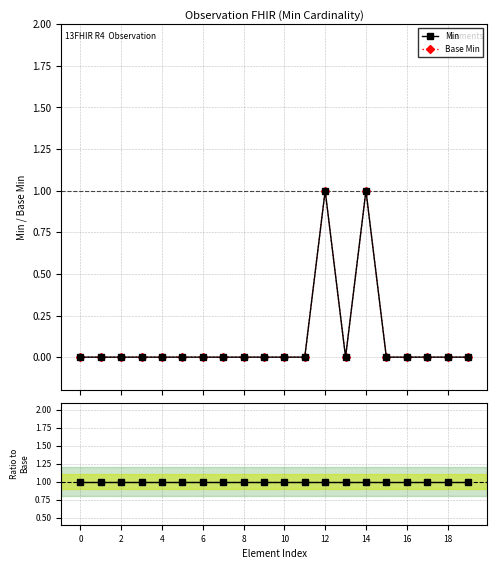

The Base Min series shows 1 at 12. True or false?

True